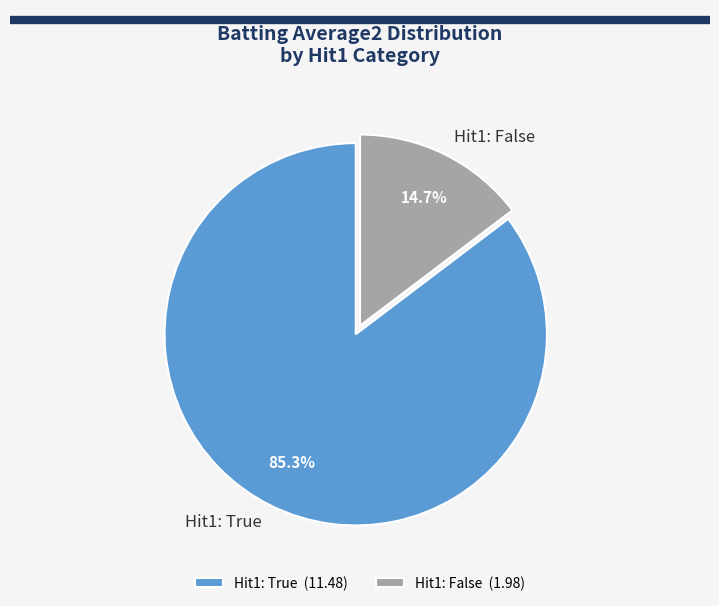

Between Hit1: True and Hit1: False, which is larger?

Hit1: True